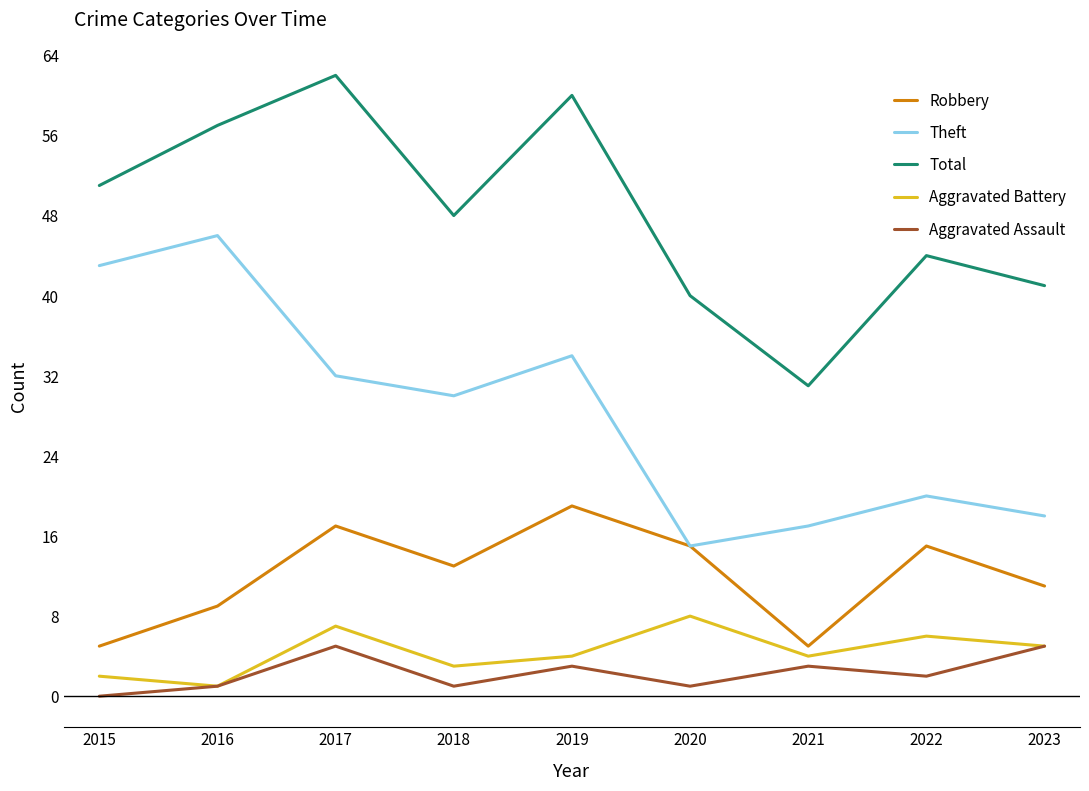

What is the sum of the Total values at 2022 and 2020?

84